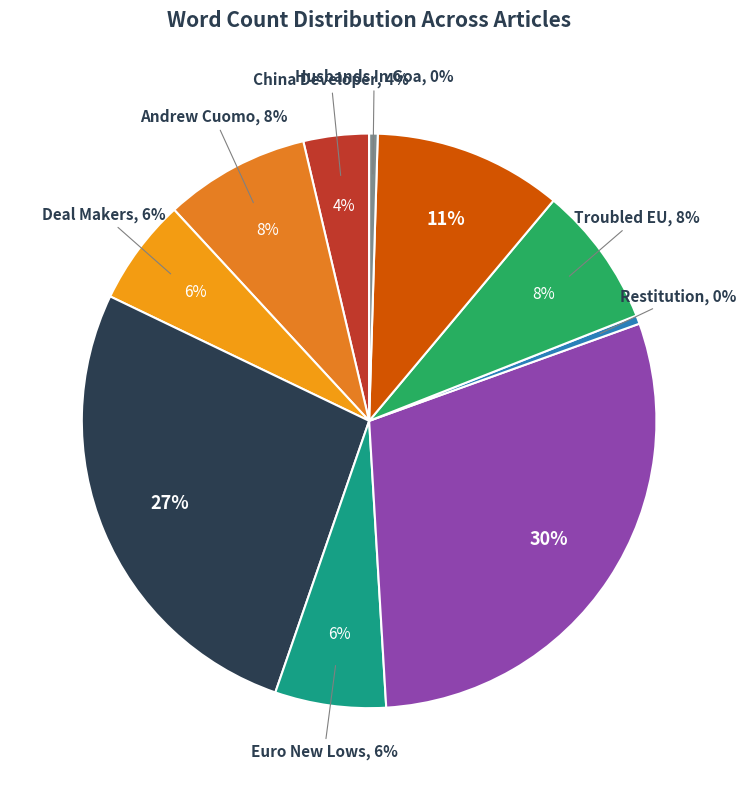

Which slice is the largest?

Living Hell